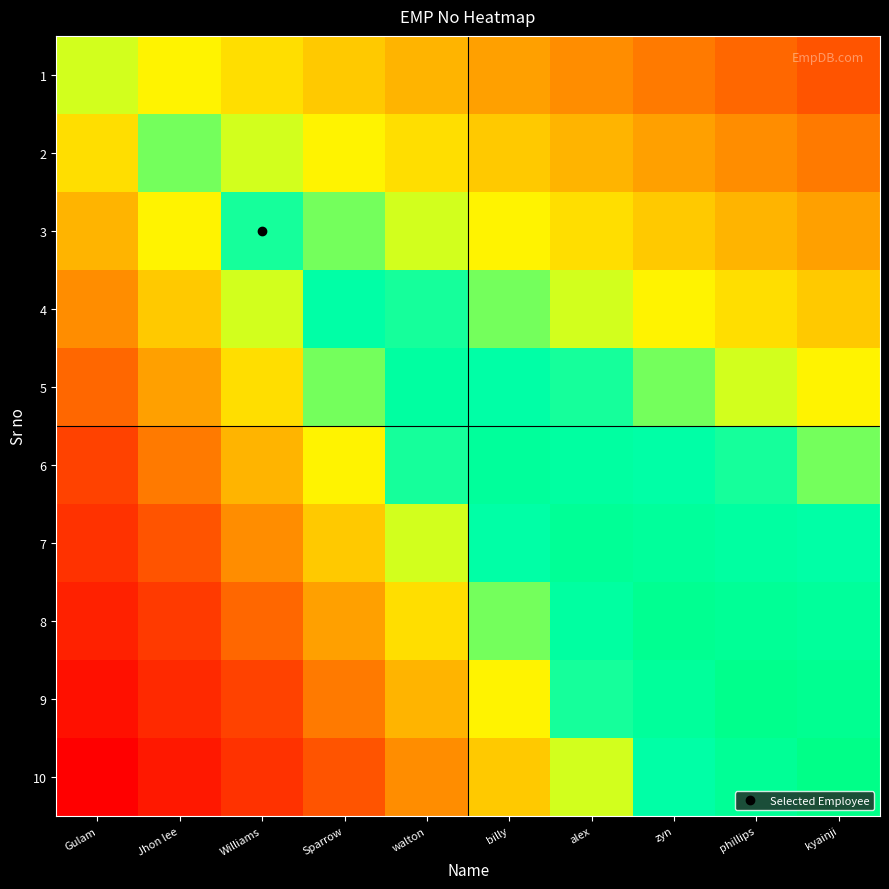

Reading right to left, what are all the values shown in this chart?

1: kyainji=2335682	phillips=2335683	zyn=2335684	alex=2335685	billy=2335686	walton=2335687	Sparrow=2335688	Williams=2335689	Jhon lee=2335690	Gulam=2335691
2: kyainji=2335684	phillips=2335685	zyn=2335686	alex=2335687	billy=2335688	walton=2335689	Sparrow=2335690	Williams=2335691	Jhon lee=2335692	Gulam=2335689
3: kyainji=2335686	phillips=2335687	zyn=2335688	alex=2335689	billy=2335690	walton=2335691	Sparrow=2335692	Williams=2335693	Jhon lee=2335690	Gulam=2335687
4: kyainji=2335688	phillips=2335689	zyn=2335690	alex=2335691	billy=2335692	walton=2335693	Sparrow=2335694	Williams=2335691	Jhon lee=2335688	Gulam=2335685
5: kyainji=2335690	phillips=2335691	zyn=2335692	alex=2335693	billy=2335694	walton=2335695	Sparrow=2335692	Williams=2335689	Jhon lee=2335686	Gulam=2335683
6: kyainji=2335692	phillips=2335693	zyn=2335694	alex=2335695	billy=2335696	walton=2335693	Sparrow=2335690	Williams=2335687	Jhon lee=2335684	Gulam=2335681
7: kyainji=2335694	phillips=2335695	zyn=2335696	alex=2335697	billy=2335694	walton=2335691	Sparrow=2335688	Williams=2335685	Jhon lee=2335682	Gulam=2335679
8: kyainji=2335696	phillips=2335697	zyn=2335698	alex=2335695	billy=2335692	walton=2335689	Sparrow=2335686	Williams=2335683	Jhon lee=2335680	Gulam=2335677
9: kyainji=2335698	phillips=2335699	zyn=2335696	alex=2335693	billy=2335690	walton=2335687	Sparrow=2335684	Williams=2335681	Jhon lee=2335678	Gulam=2335675
10: kyainji=2335700	phillips=2335697	zyn=2335694	alex=2335691	billy=2335688	walton=2335685	Sparrow=2335682	Williams=2335679	Jhon lee=2335676	Gulam=2335673